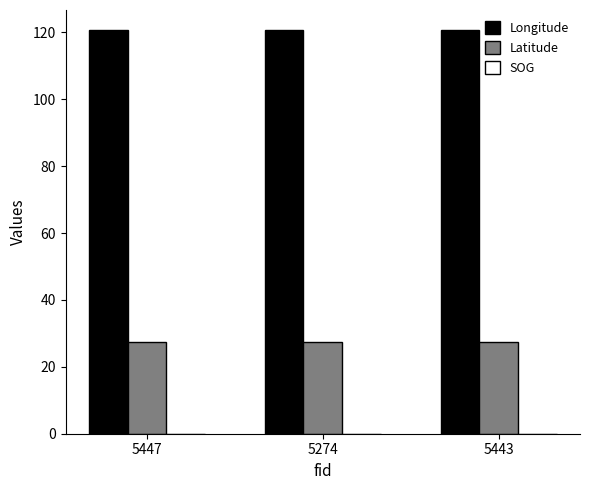

What is the label of the 3rd bar from the left?

5443